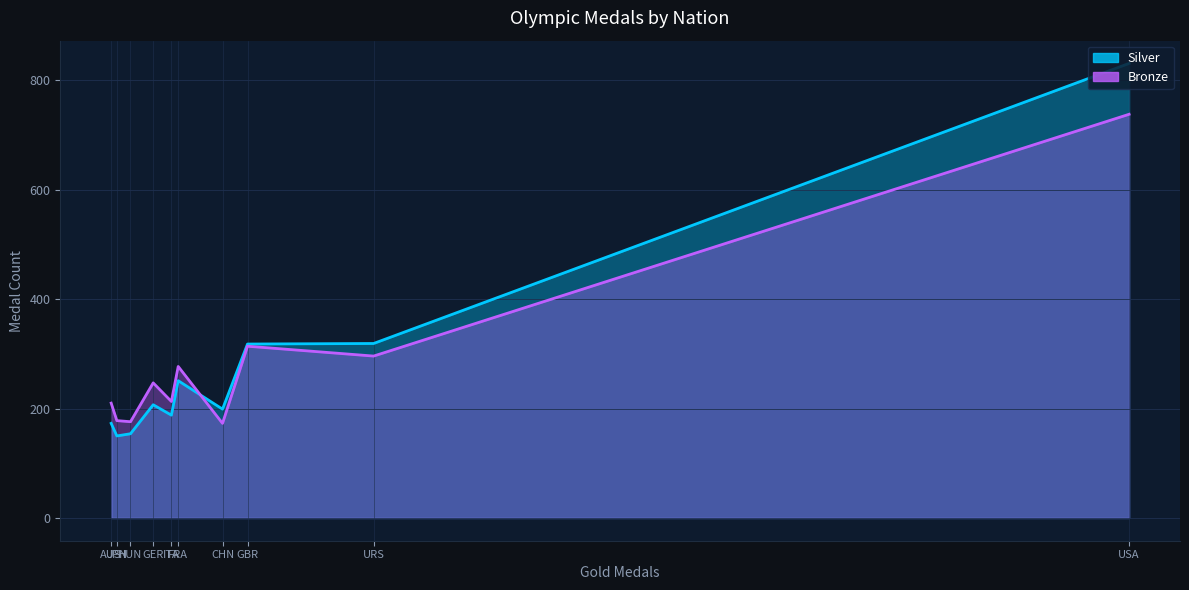

The value of bronze at FRA is 277. True or false?

True